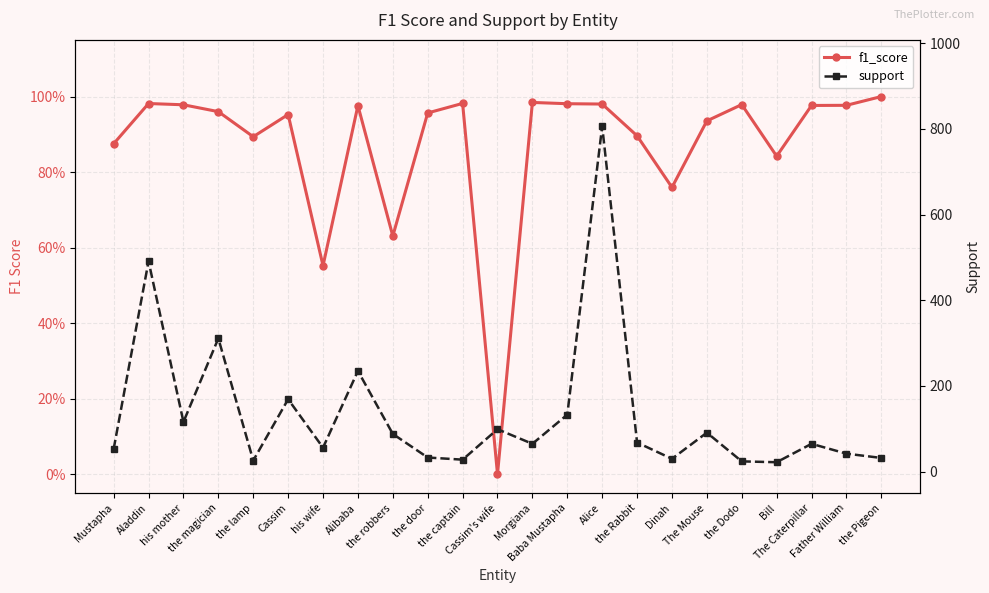

Which series has the widest spread of values?

support